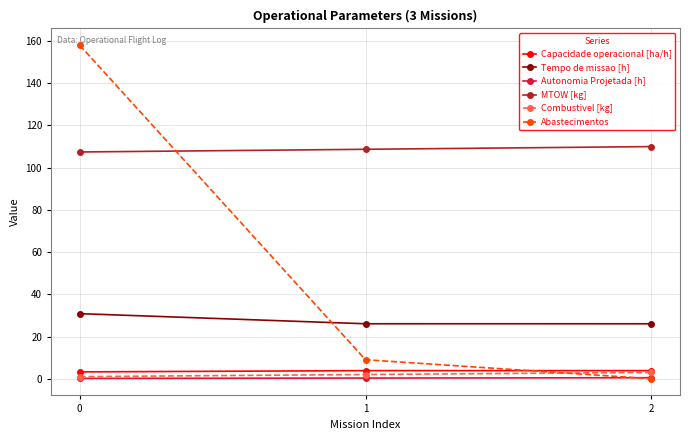

List the labels in order of Abastecimentos value, smallest first.

2, 1, 0